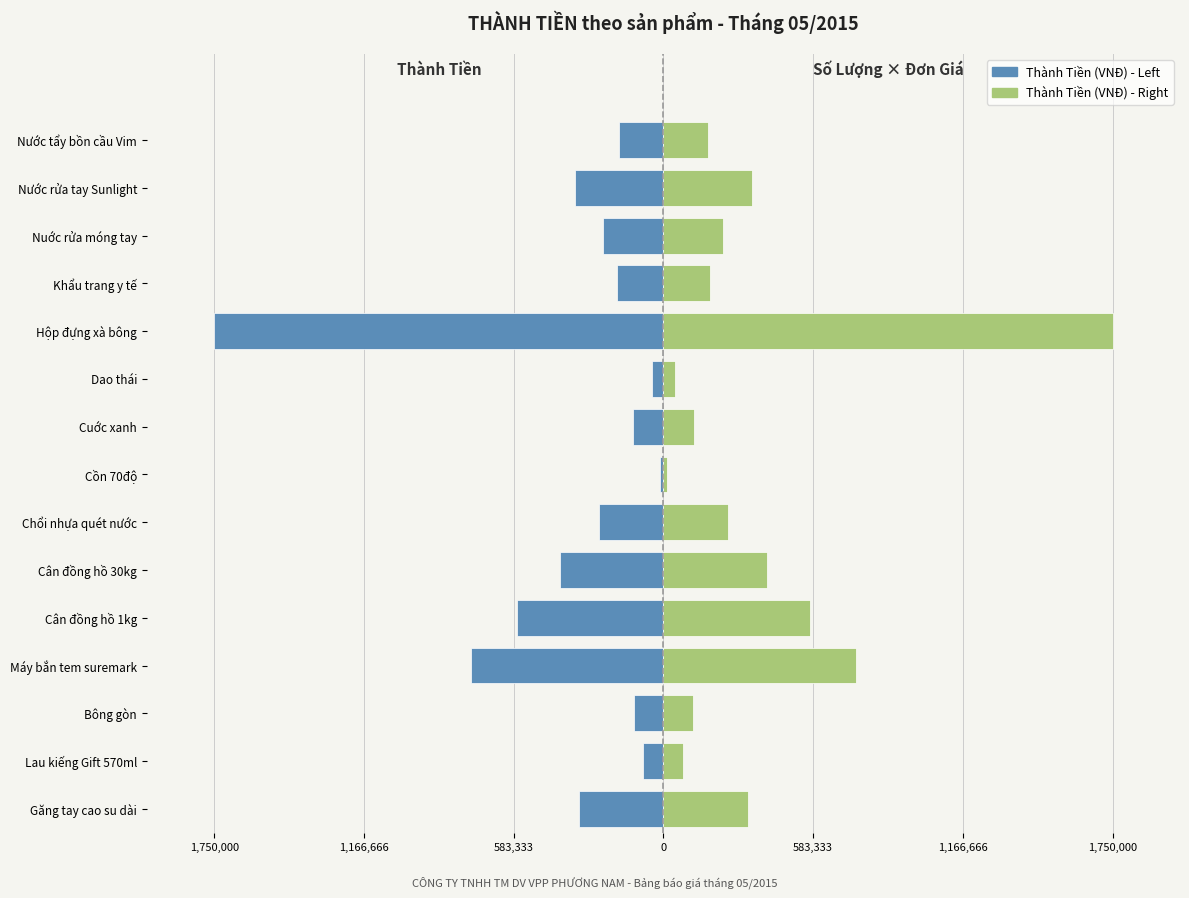

At how many categories does at least one series exceed 1573302?

1